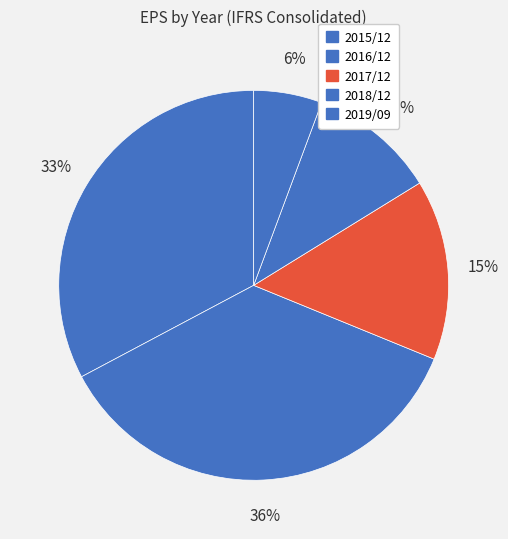

Is 2016/12 the majority of the pie?

No